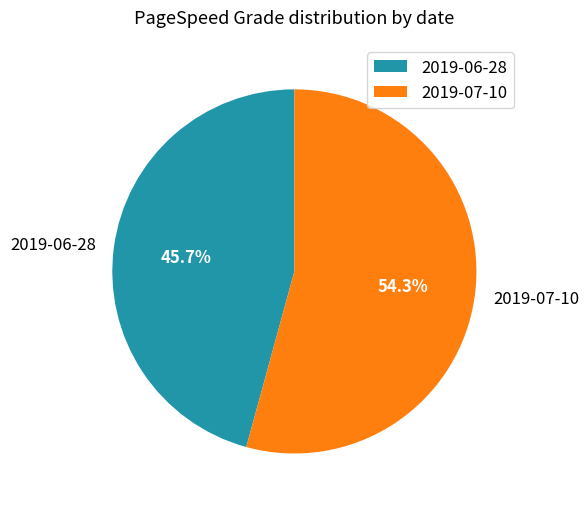

To the nearest percent, what portion does 2019-07-10 represent?

54%